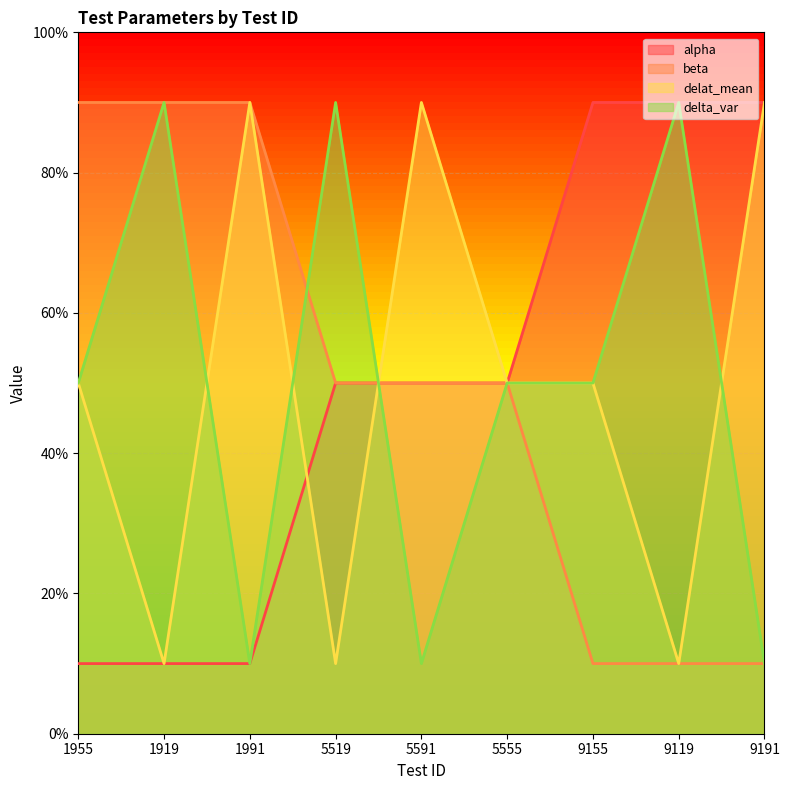

What position from the right is 9155?

3